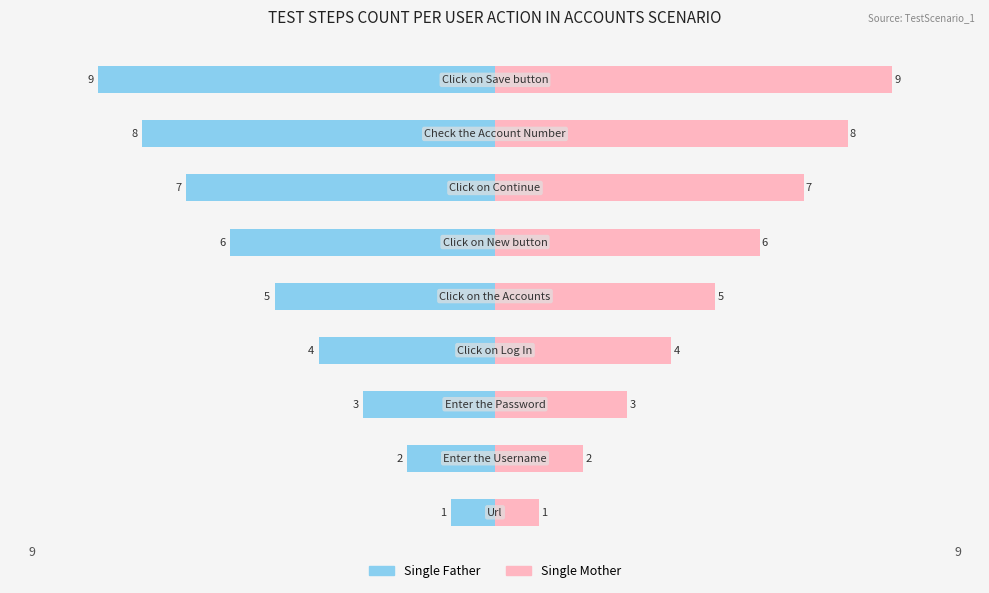

Reading left to right, what are all the values shown in this chart?

Single Father: -1	-2	-3	-4	-5	-6	-7	-8	-9
Single Mother: 1	2	3	4	5	6	7	8	9